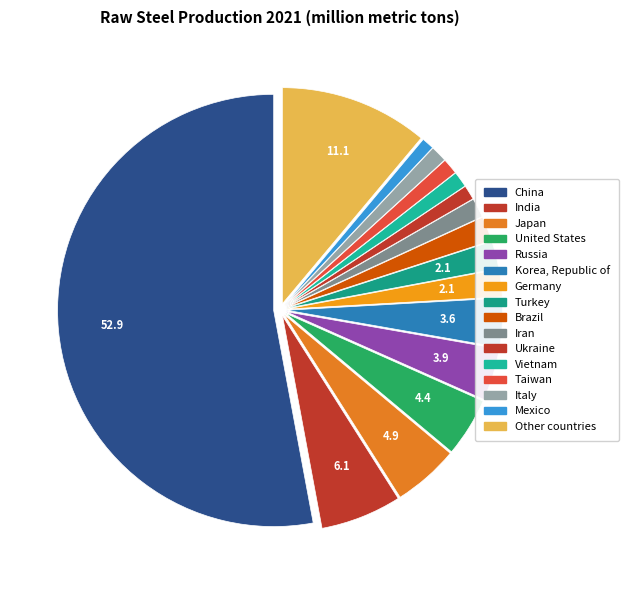

Which slice is the largest?

China